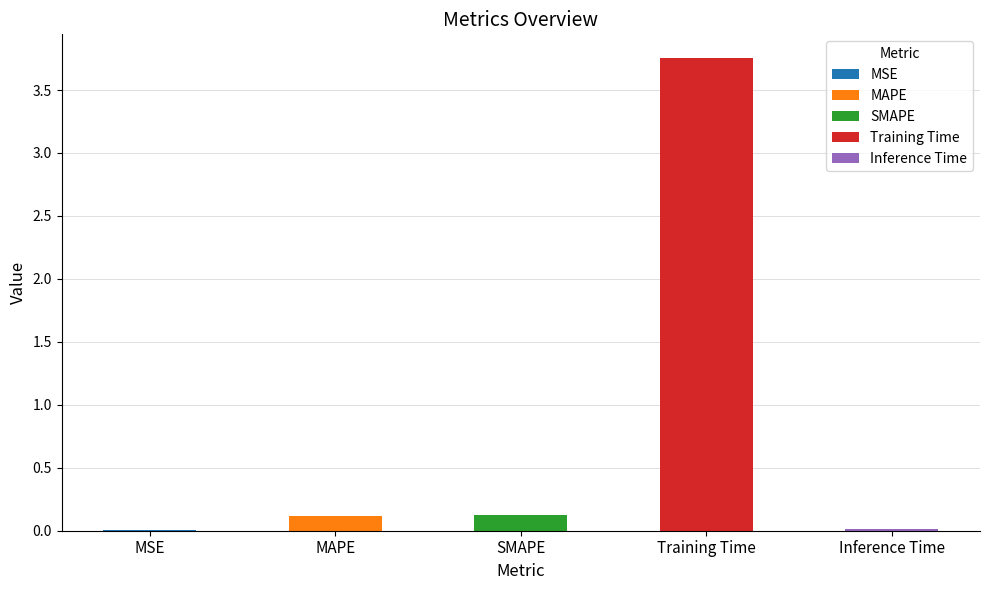

What is the difference between the values at SMAPE and MSE?

0.1